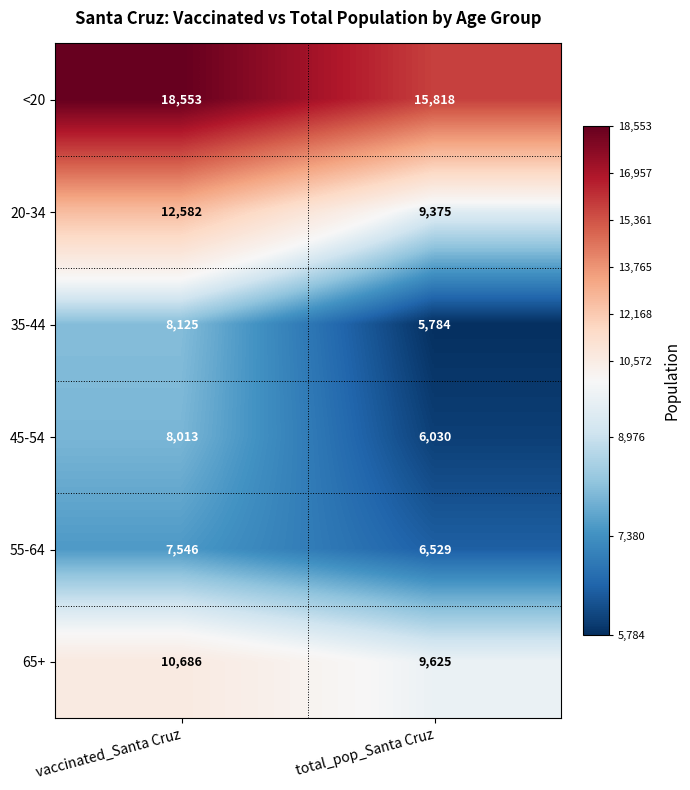

Rank the categories by 35-44 value from lowest to highest.

total_pop_Santa Cruz, vaccinated_Santa Cruz